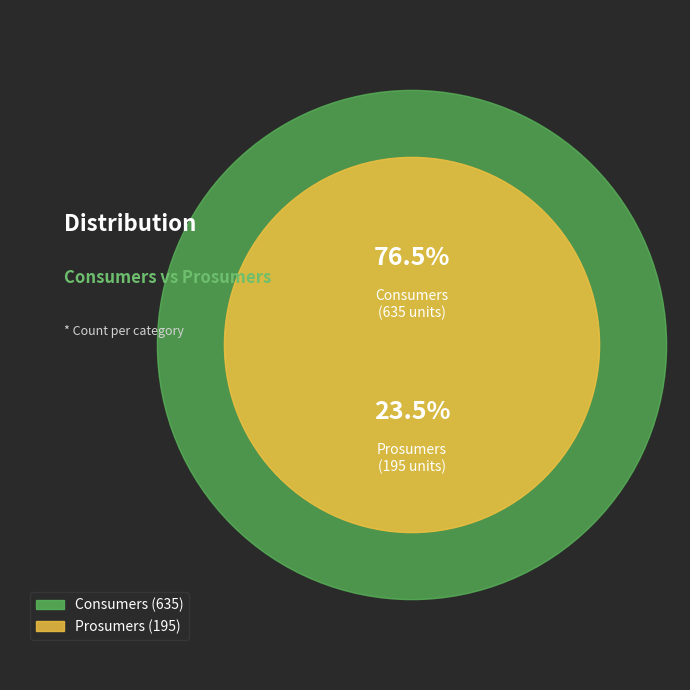

What is the smallest slice in the pie chart?

Prosumers